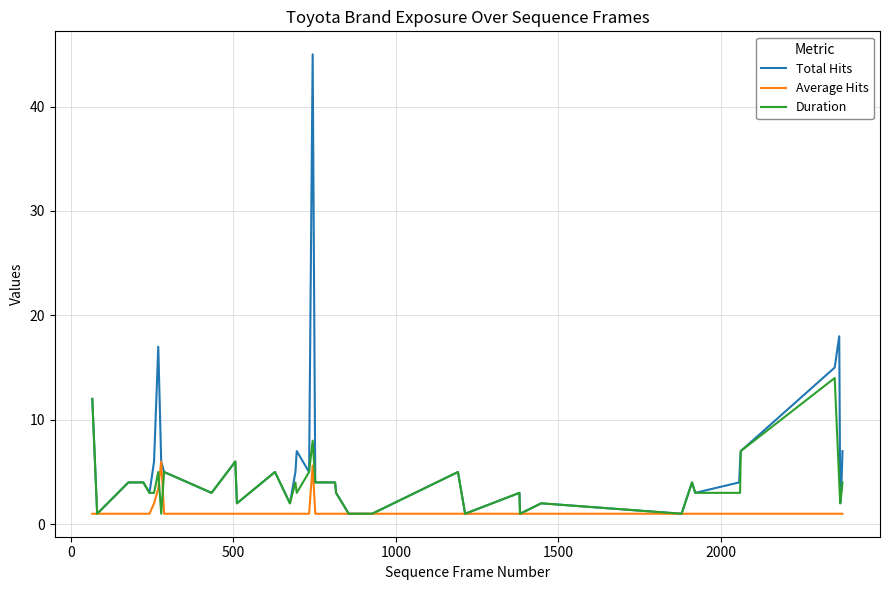

List the series in order of their peak value, highest first.

Total Hits, Duration, Average Hits